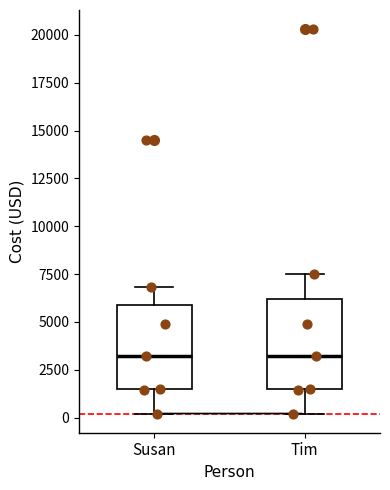

Reading left to right, read every box against the y-axis: the position of its median line, the range the box covers, and the ends of its whiskers. The values are not printed on the chart, so give them approximately, as read against the axis.

Susan: median 3000, box 1500 to 6000, whiskers 0 to 7000
Tim: median 3000, box 1500 to 6000, whiskers 0 to 7500